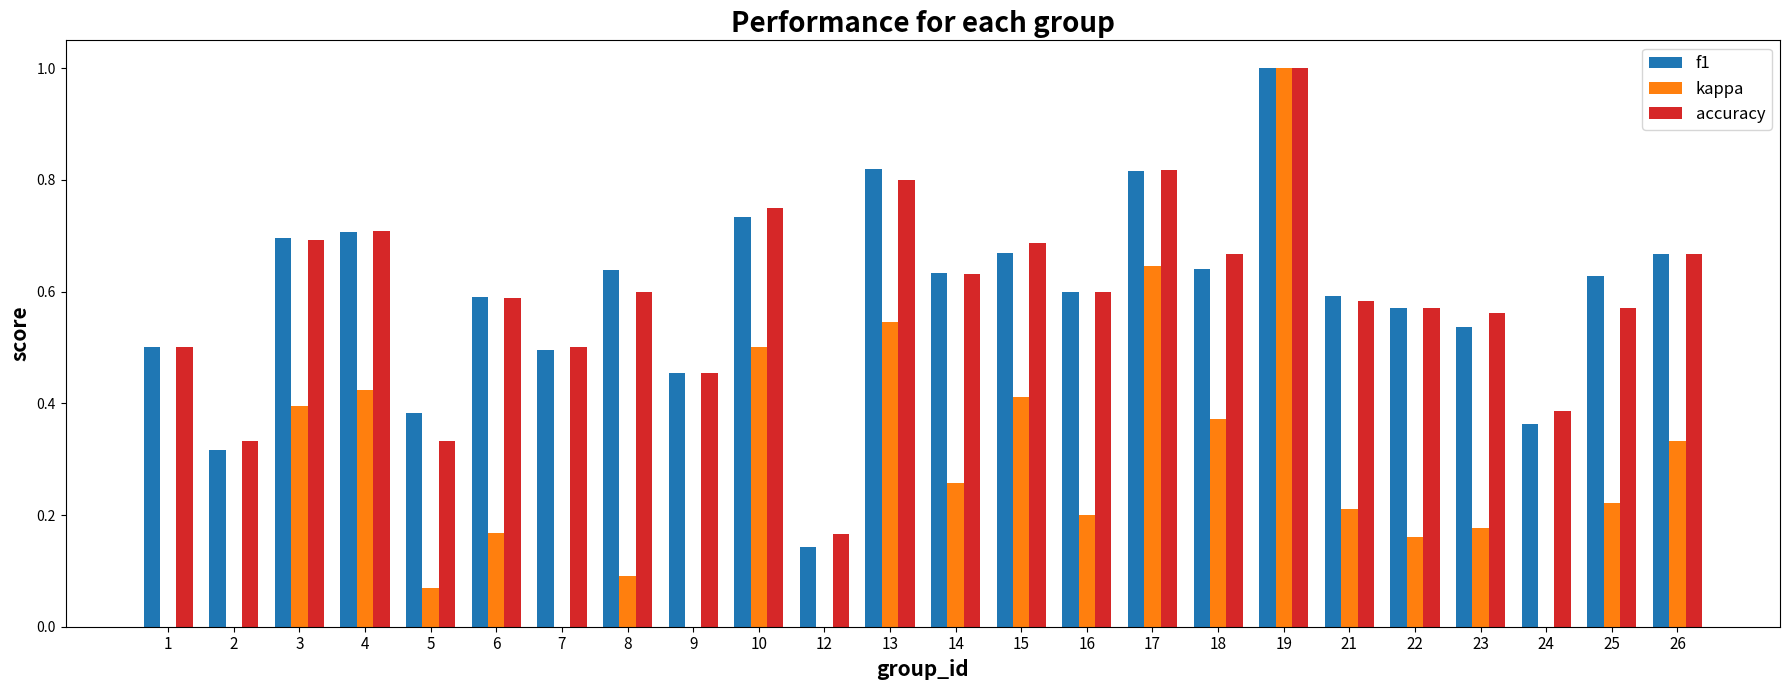

Which has a higher value, 26 or 1?

26